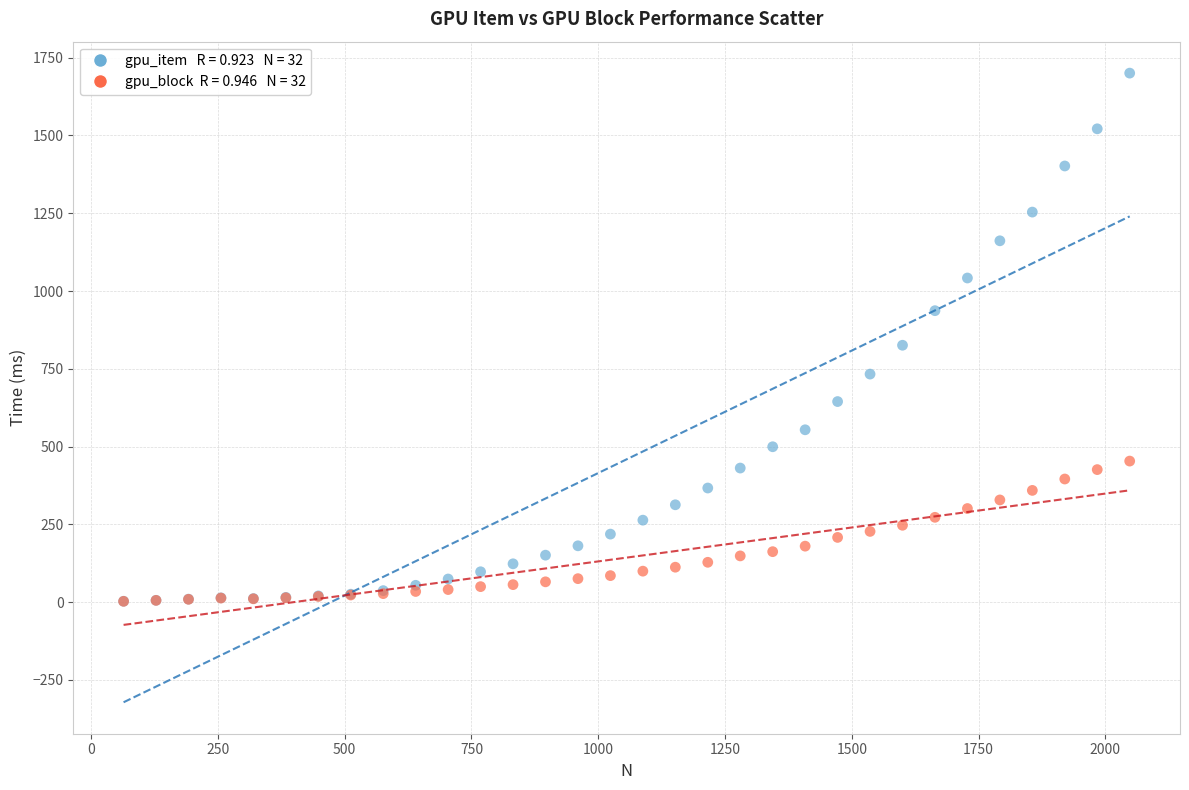

Across all series, what Y value is closest to 851?

825.8